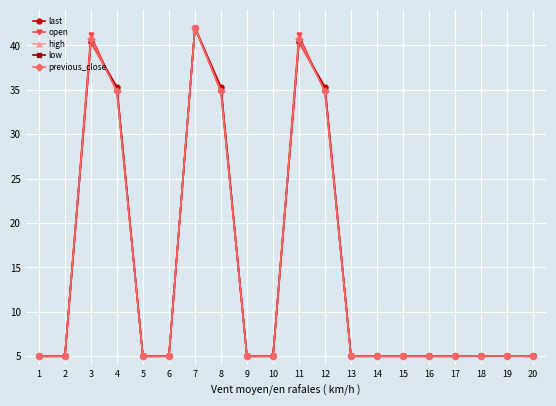

What is the lowest value of the previous_close series?

5.0